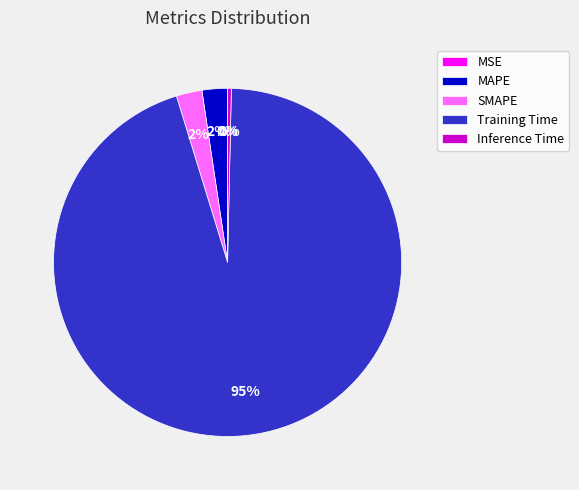

The Training Time slice represents 99% of the pie. True or false?

False